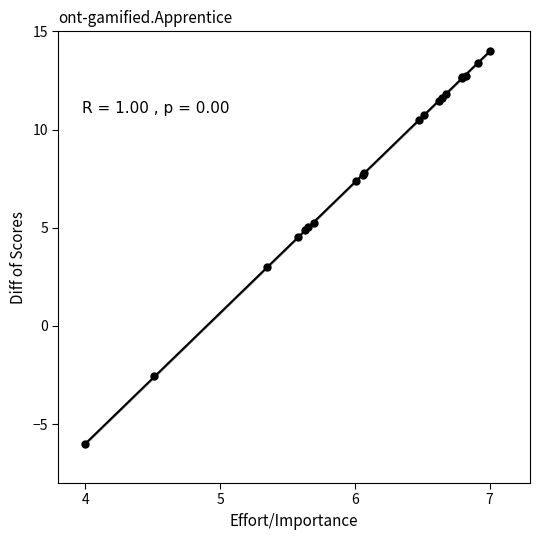

What Y value in the scatter plot is closest to 4?

4.5